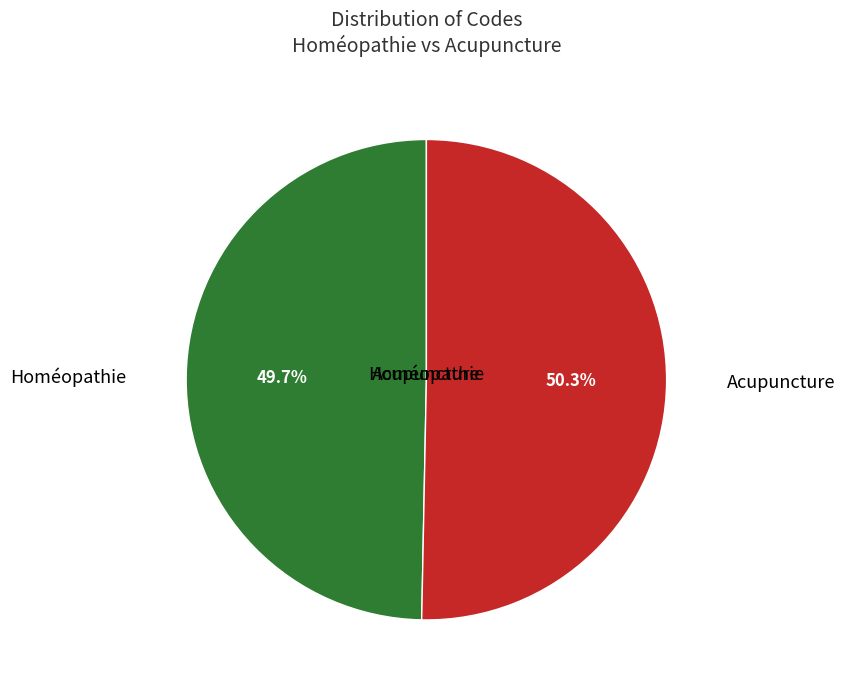

Is there a majority slice in this chart?

Yes